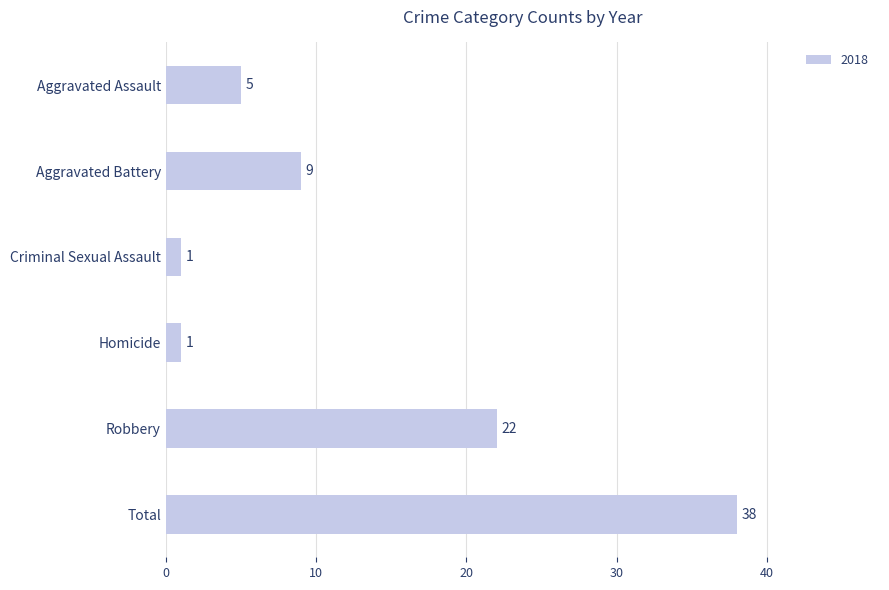

Reading top to bottom, list all the values displayed in this chart.

Aggravated Assault=5	Aggravated Battery=9	Criminal Sexual Assault=1	Homicide=1	Robbery=22	Total=38